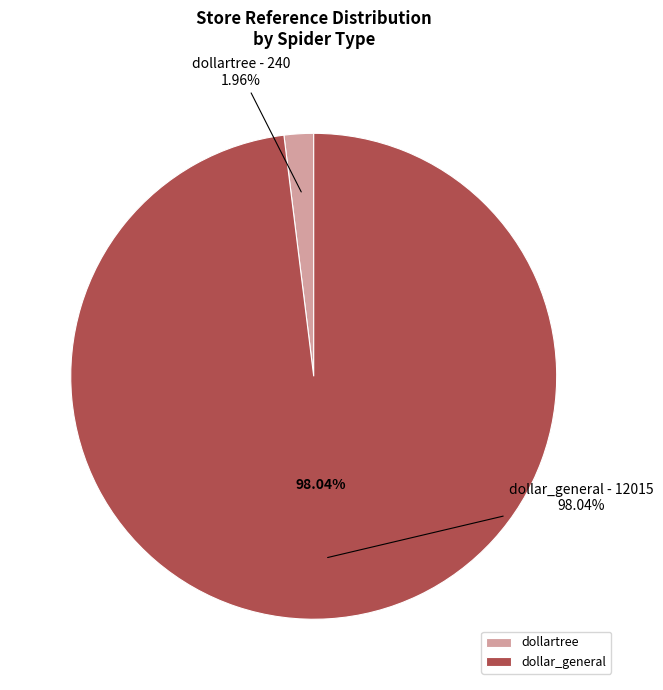

What is the largest slice in the pie chart?

dollar_general